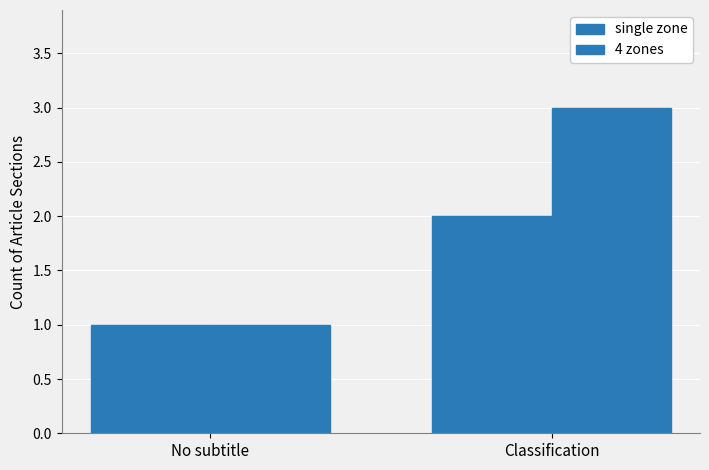

At which label does single zone reach its peak?

Classification